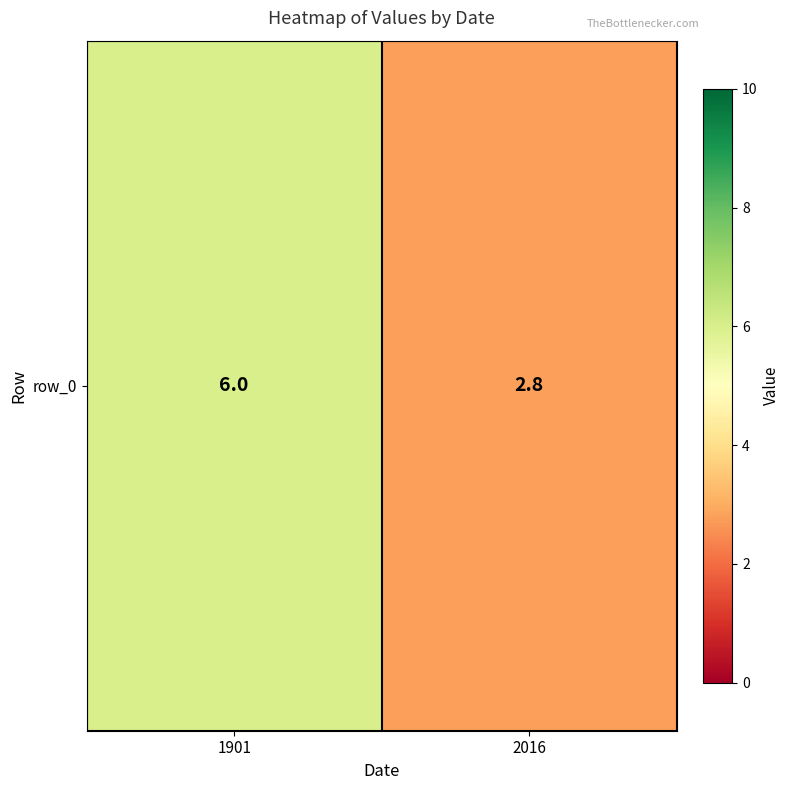

Which label corresponds to the largest value in the chart?

1901